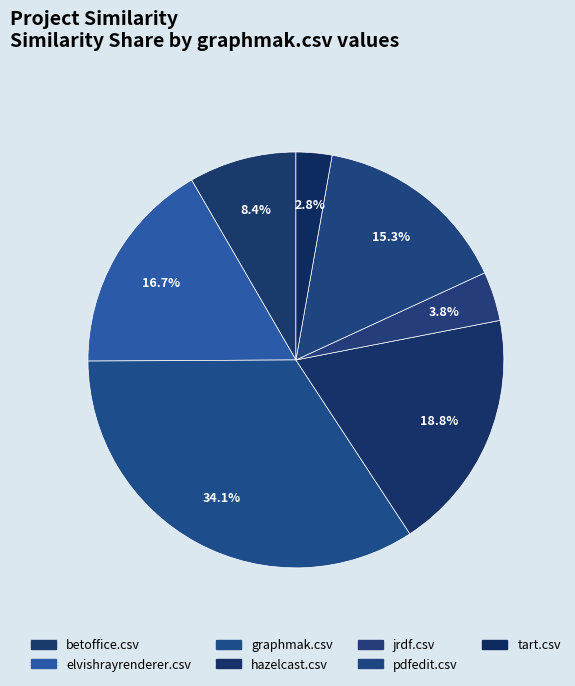

How many segments does this pie chart have?

7